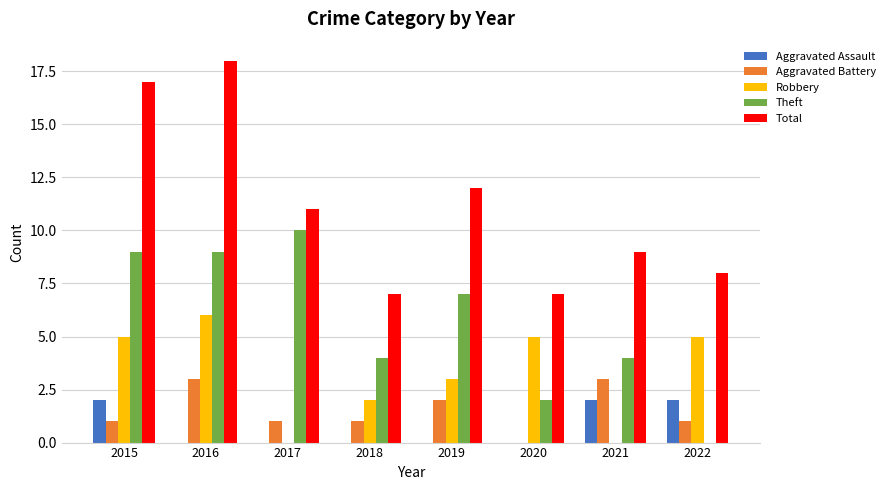

What is the sum of the Total values at 2019 and 2020?

19